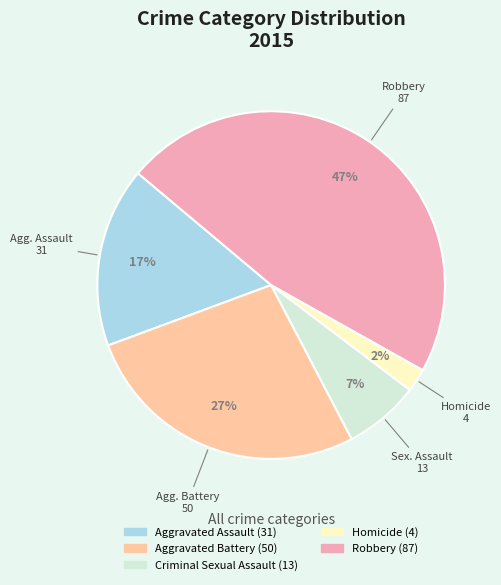

Do Criminal Sexual Assault and Aggravated Battery together represent more than half of the pie?

No